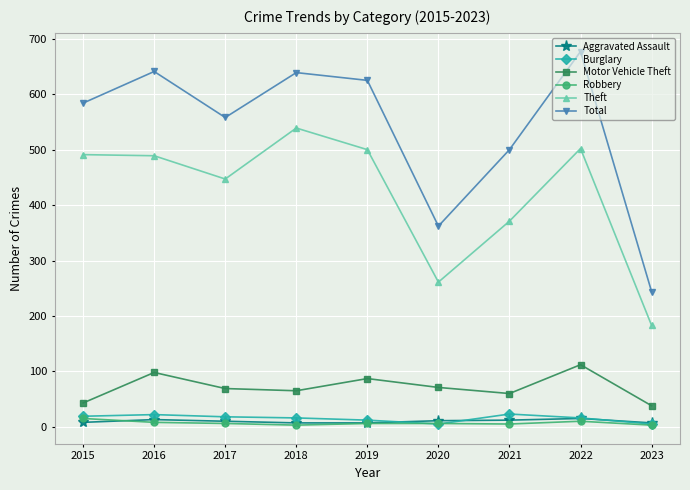

What is the value of the Burglary point at the 2nd from the left?

22